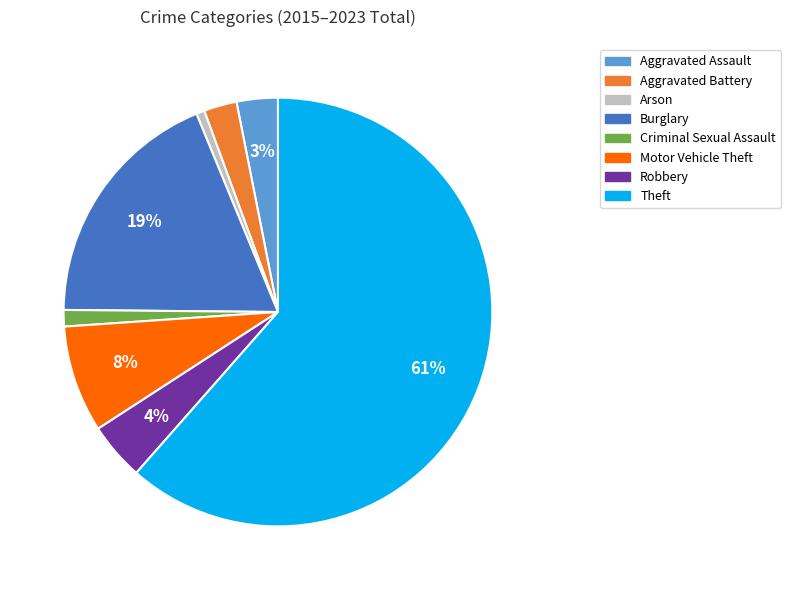

Does Theft represent more than half of the total?

Yes